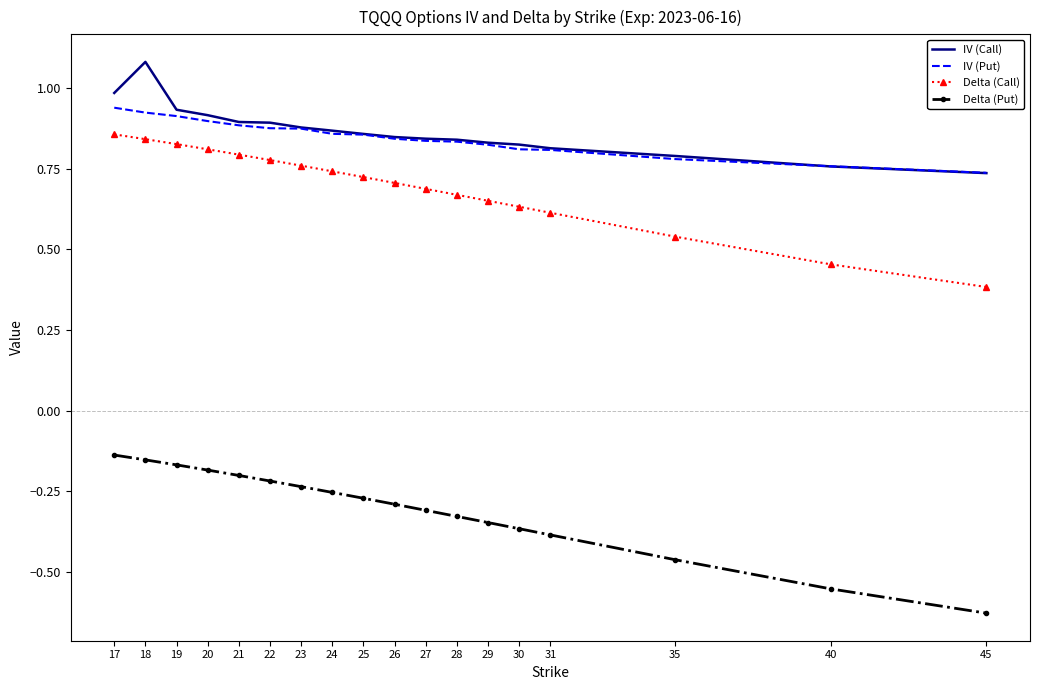

What is the sum of the IV (Put) values at 20 and 45?

1.6